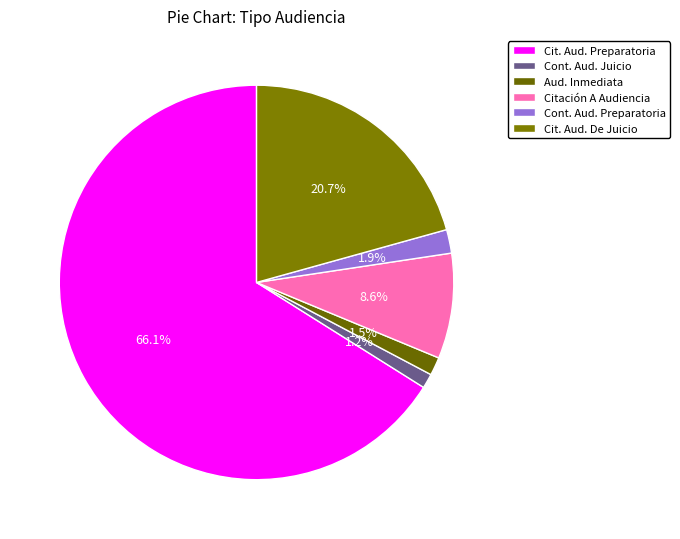

Which slice represents more than half of the pie?

Cit. Aud. Preparatoria